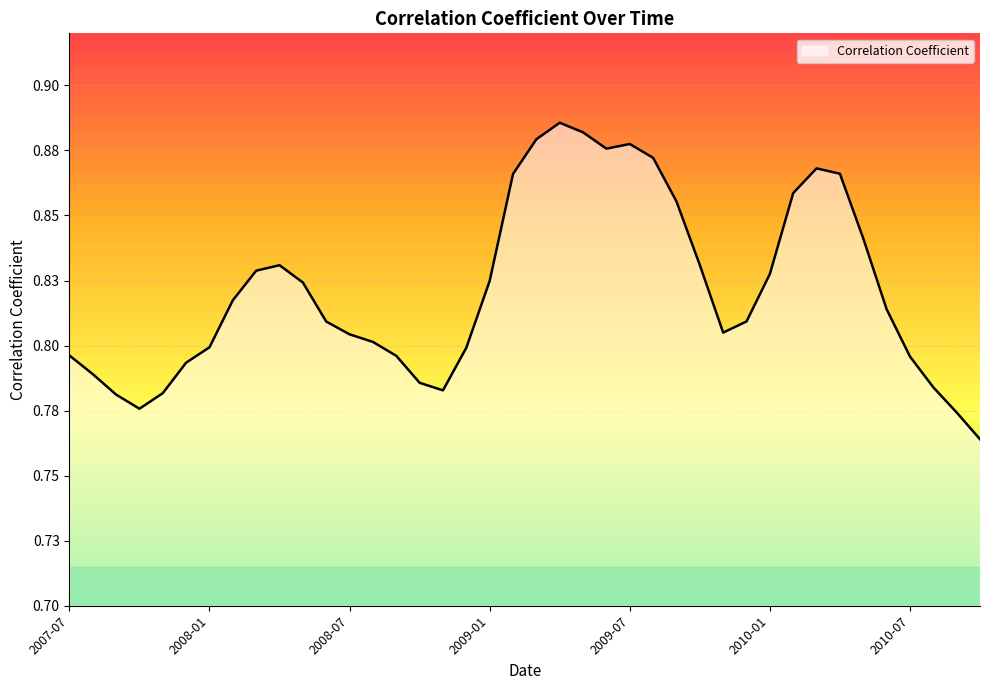

Does the chart display data point markers on the line(s)?

No